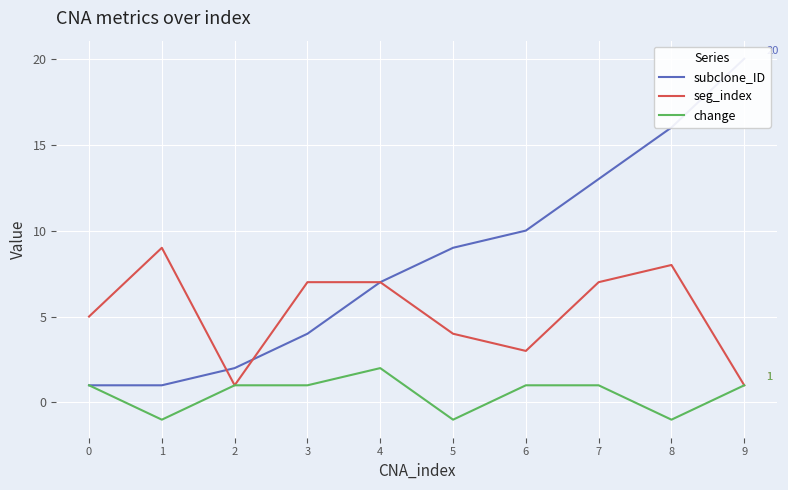

Reading left to right, what are all the values shown in this chart?

subclone_ID: 1	1	2	4	7	9	10	13	16	20
seg_index: 5	9	1	7	7	4	3	7	8	1
change: 1	-1	1	1	2	-1	1	1	-1	1